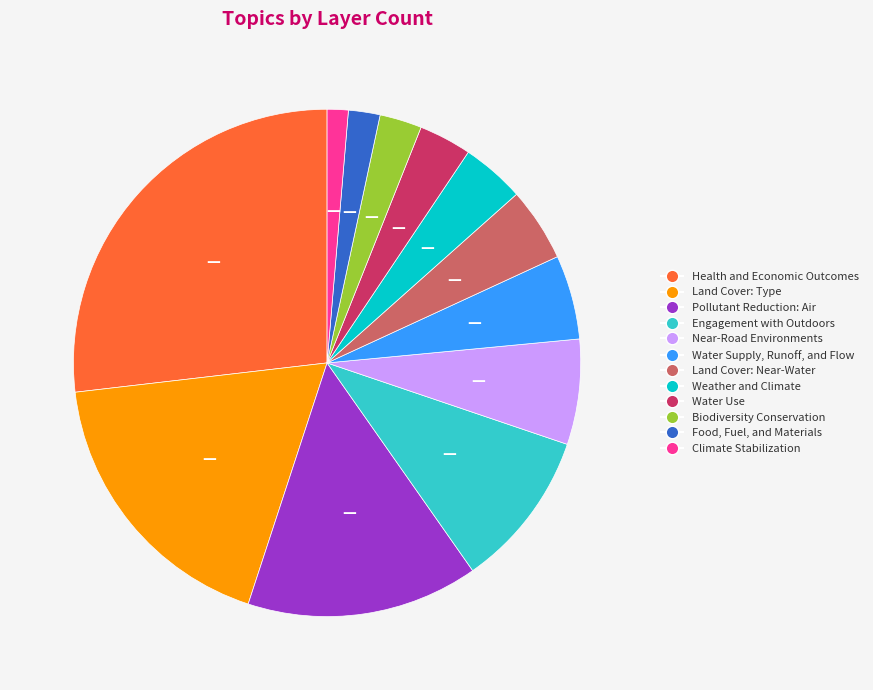

Does Weather and Climate account for over 50% of the chart?

No